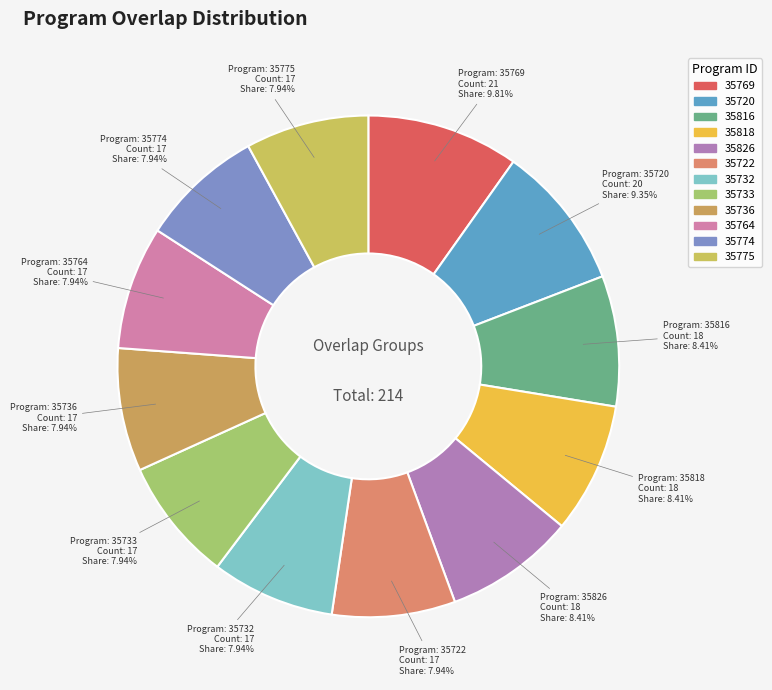

What is the ratio of the value at 35764 to the value at 35722?

1.0